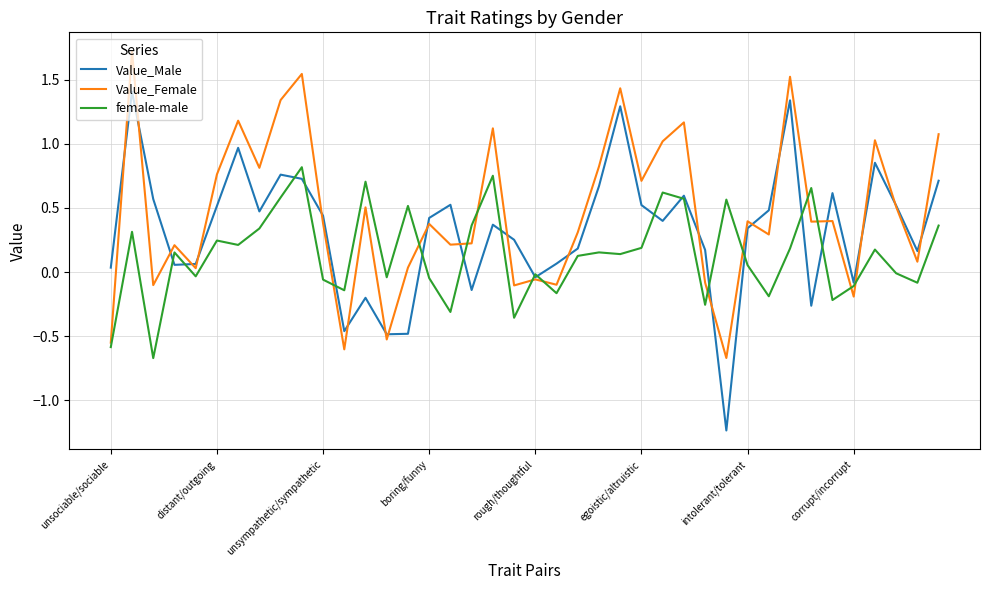

What is the minimum value for female-male?

-0.7